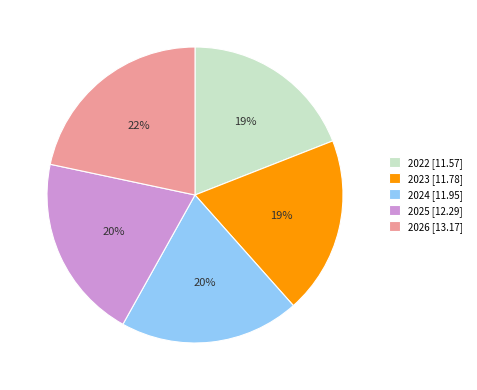

How many slices are in this pie chart?

5